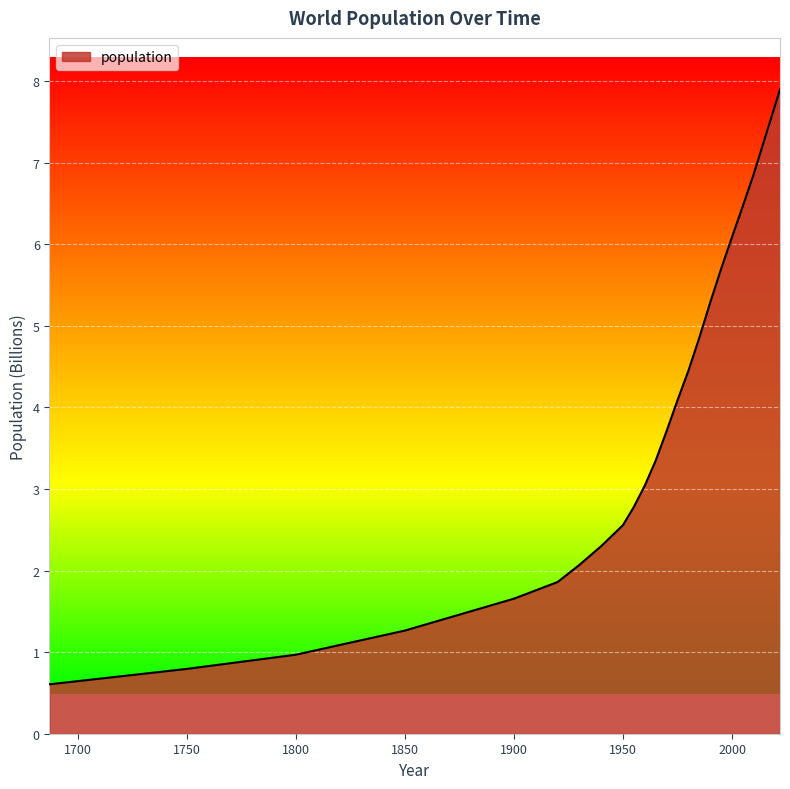

What is the minimum value shown in the chart?

0.6